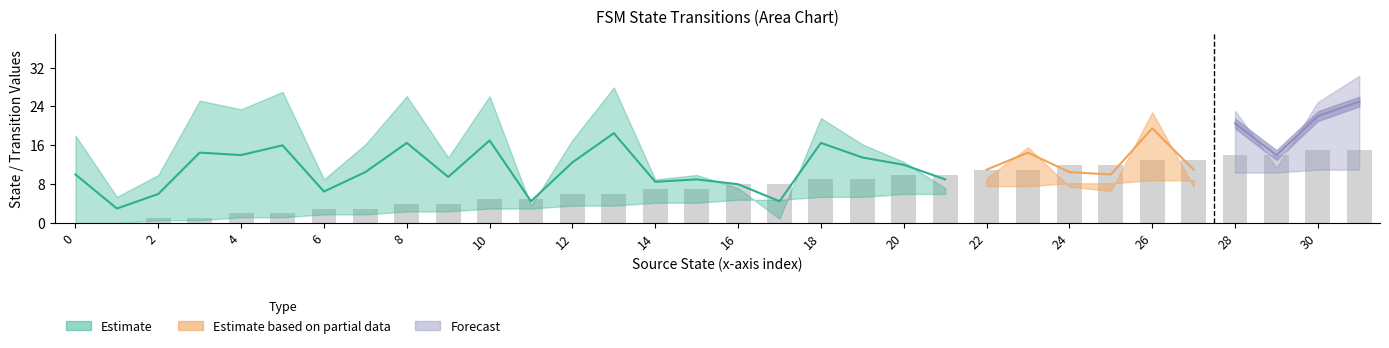

At which label does destination_state reach its minimum?

17